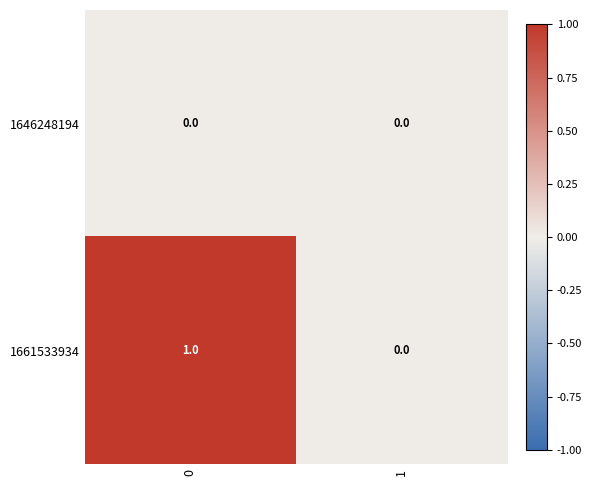

Reading left to right, transcribe all the data shown in this chart.

1646248194: 0=0	1=0
1661533934: 0=1	1=0